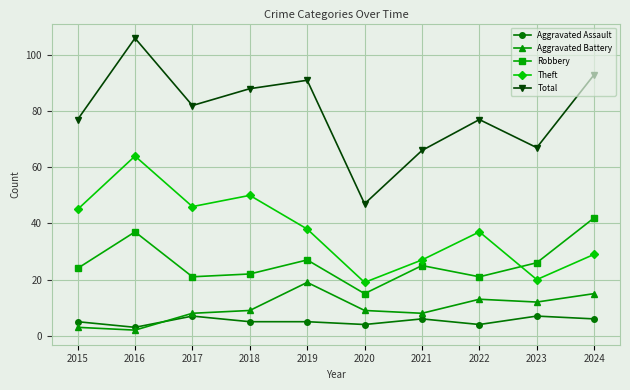

Which series has the largest range (max minus min)?

Total